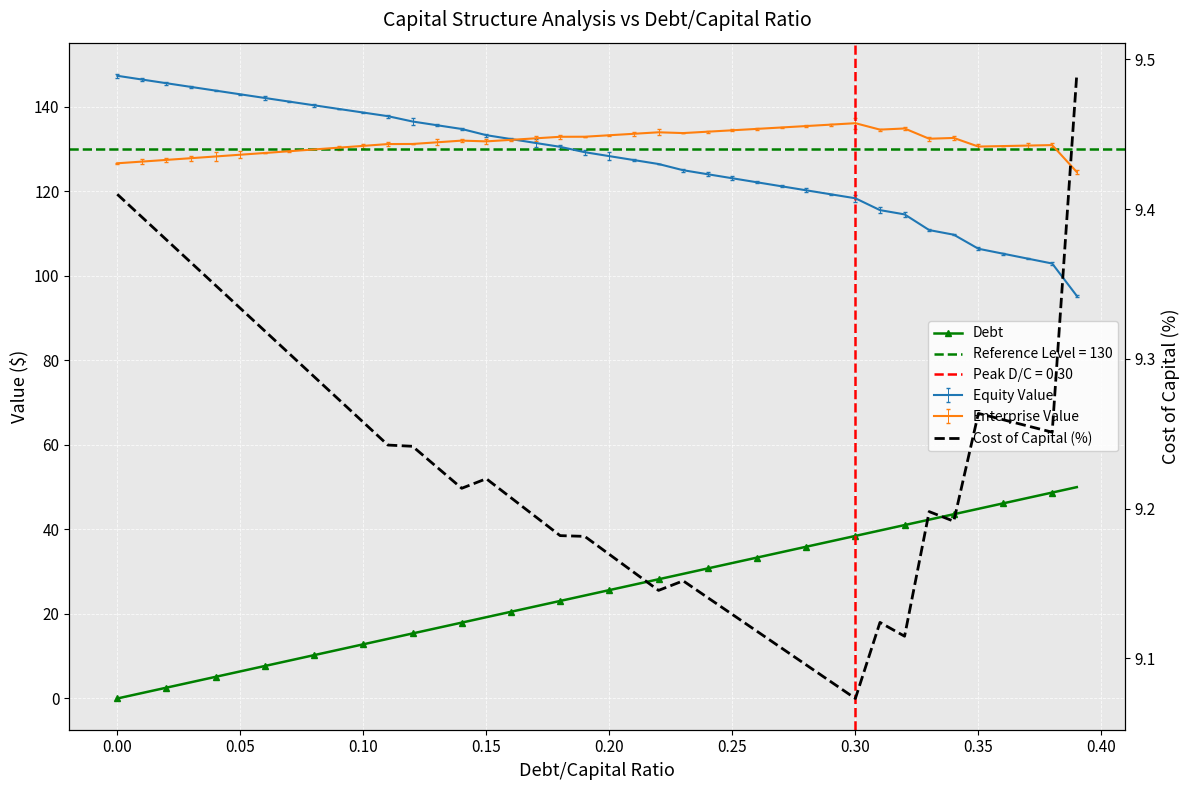

True or false: Cost of Capital (%) has a value of 13.4 at 38.

False